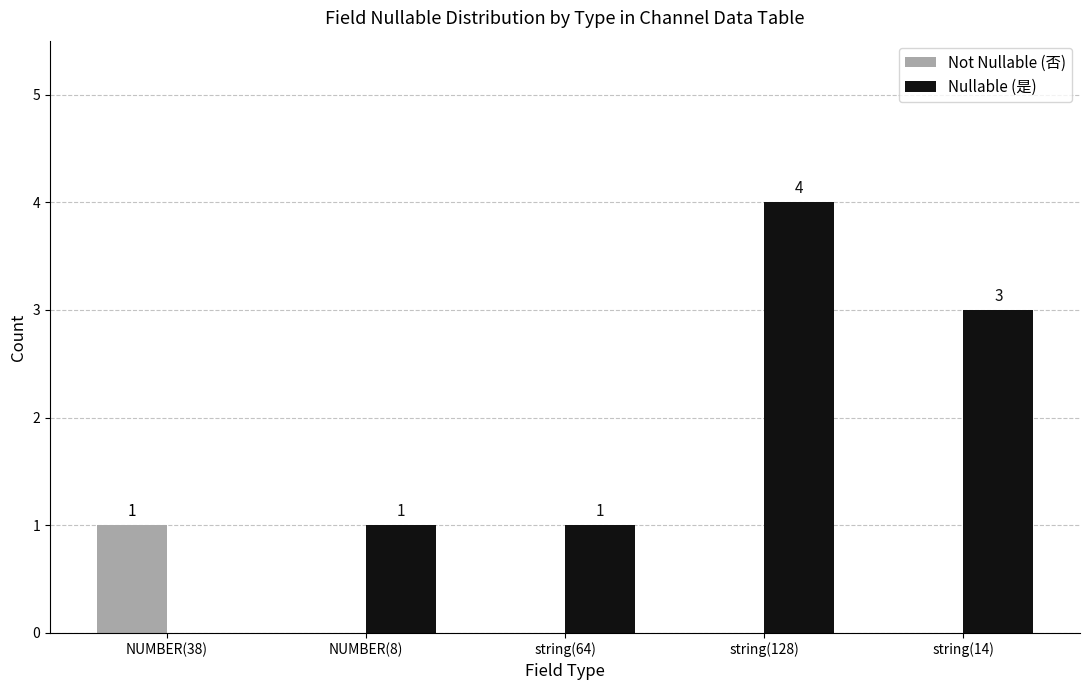

What is the total value across all series at string(14)?

3